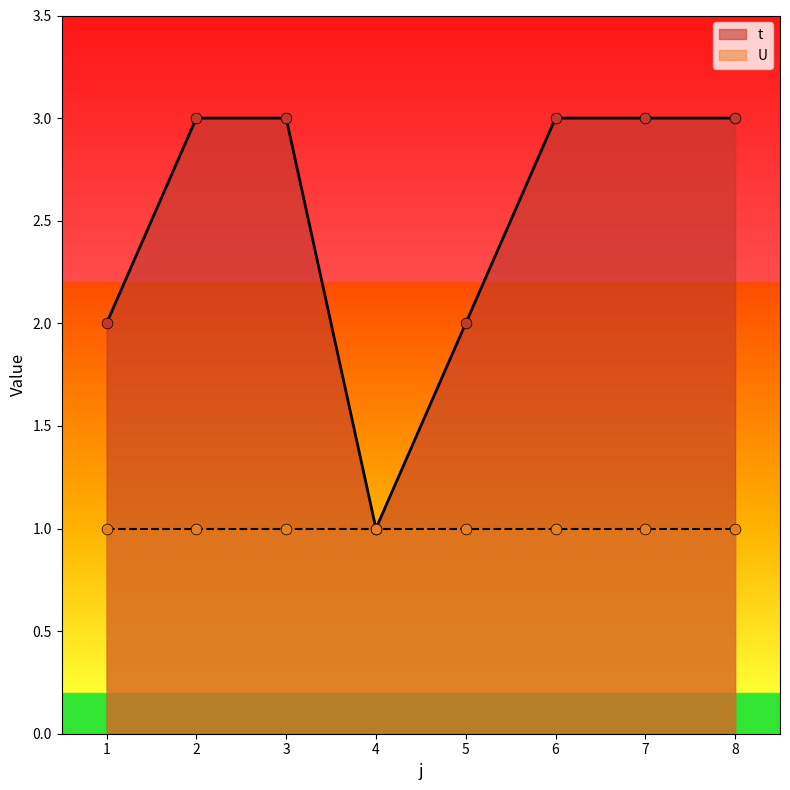

Which has a higher value, 3 or 5?

3